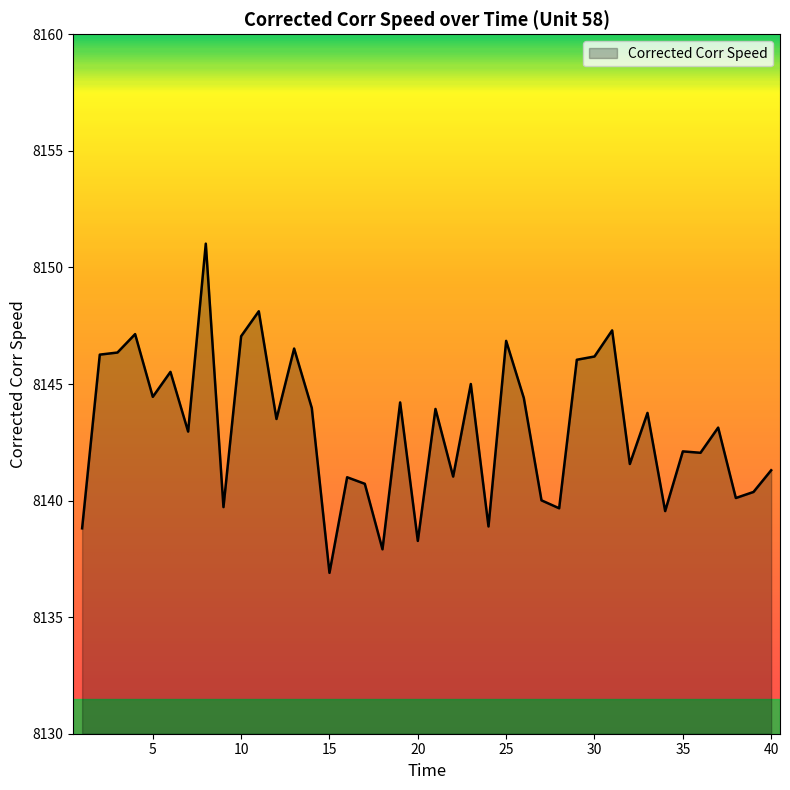

What is the difference between the maximum and minimum values?

14.1